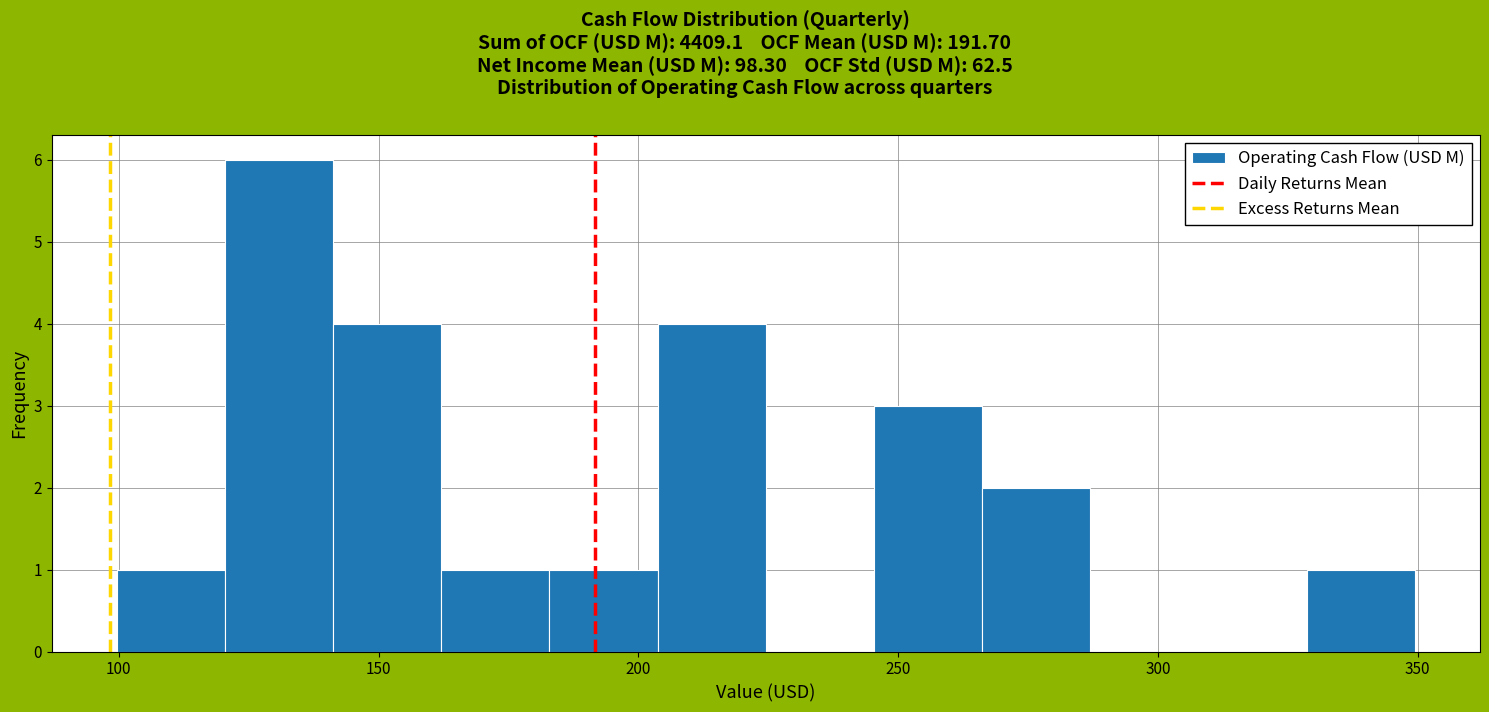

Reading left to right, list every bar in this chart as the range it spans on the x-axis followed by its height. Neither the bar edges nor the heights are printed on the chart, so give them approximately, as read against the axes.

100 to 120: 1
120 to 140: 6
140 to 160: 4
160 to 185: 1
185 to 205: 1
205 to 225: 4
225 to 245: 0
245 to 265: 3
265 to 285: 2
285 to 310: 0
310 to 330: 0
330 to 350: 1